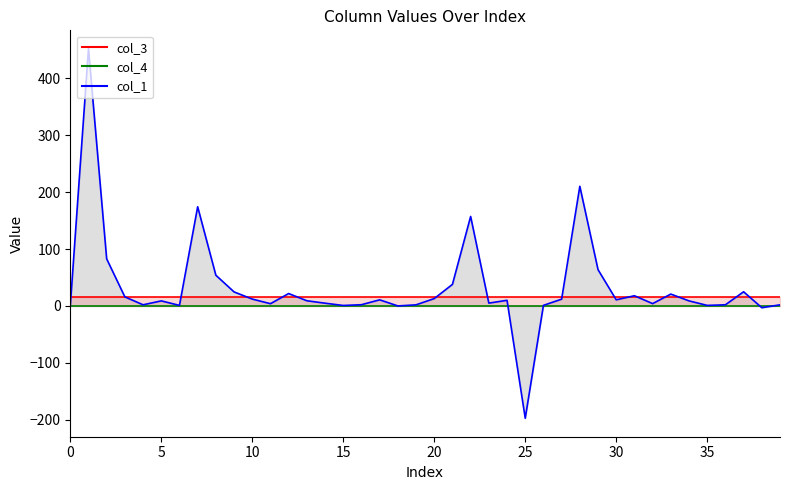

Rank the series at 37 from highest to lowest value.

col_1, col_3, col_4